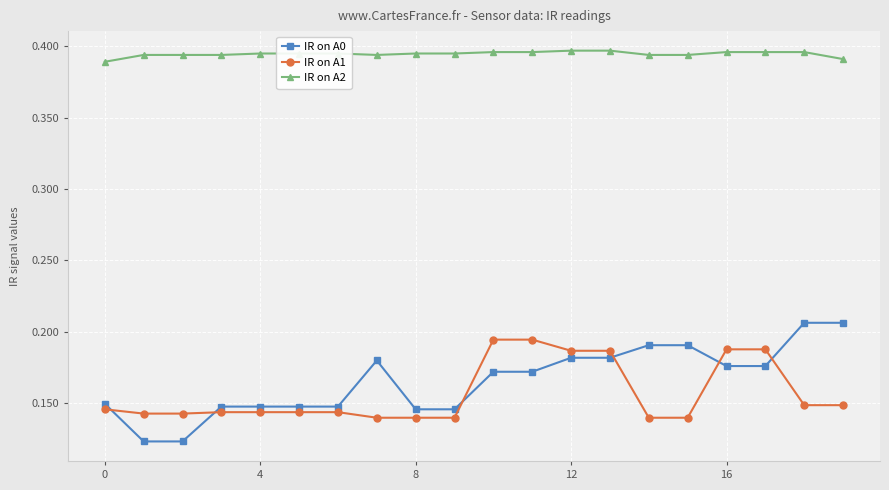

Which series has the largest total across all categories?

IR on A2